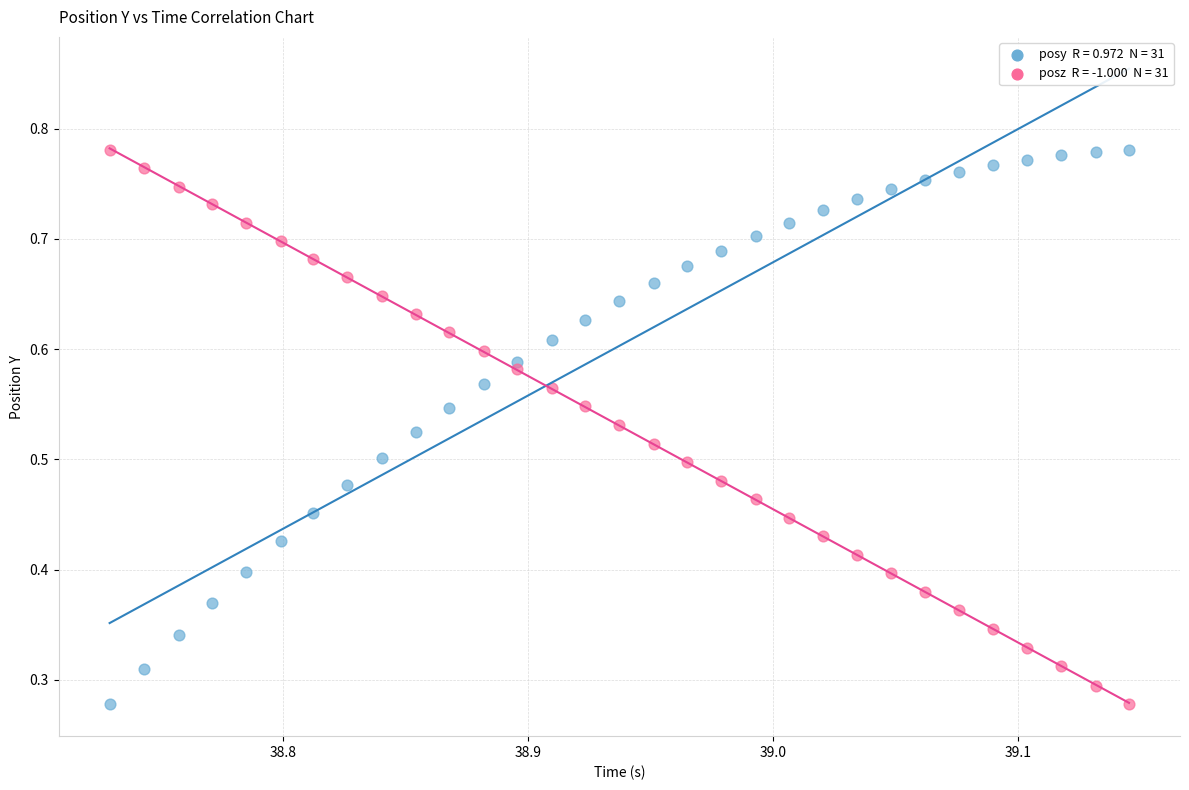

Count the number of points in this scatter plot.

62